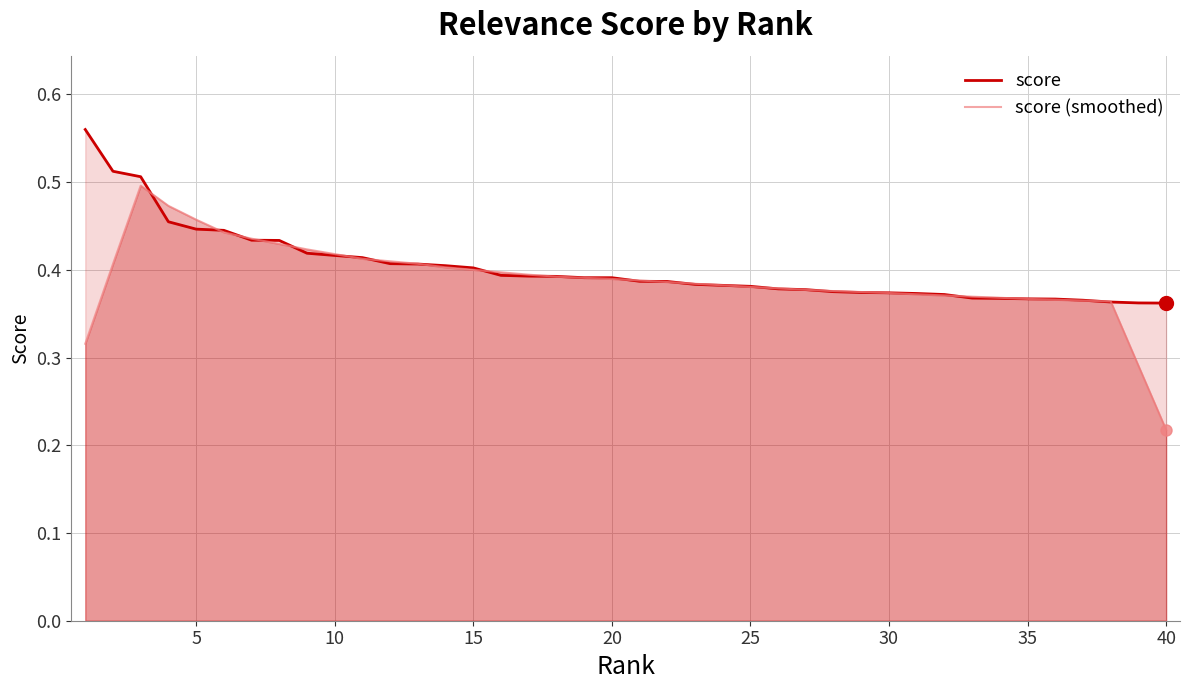

Reading left to right, list all the values displayed in this chart.

score: 0.6	0.5	0.5	0.5	0.4	0.4	0.4	0.4	0.4	0.4	0.4	0.4	0.4	0.4	0.4	0.4	0.4	0.4	0.4	0.4	0.4	0.4	0.4	0.4	0.4	0.4	0.4	0.4	0.4	0.4	0.4	0.4	0.4	0.4	0.4	0.4	0.4	0.4	0.4	0.4
score (smoothed): 0.3	0.4	0.5	0.5	0.5	0.4	0.4	0.4	0.4	0.4	0.4	0.4	0.4	0.4	0.4	0.4	0.4	0.4	0.4	0.4	0.4	0.4	0.4	0.4	0.4	0.4	0.4	0.4	0.4	0.4	0.4	0.4	0.4	0.4	0.4	0.4	0.4	0.4	0.3	0.2